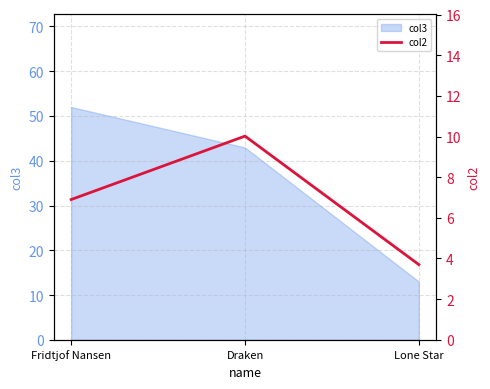

The chart shows a value of 3.7 at Lone Star. True or false?

True